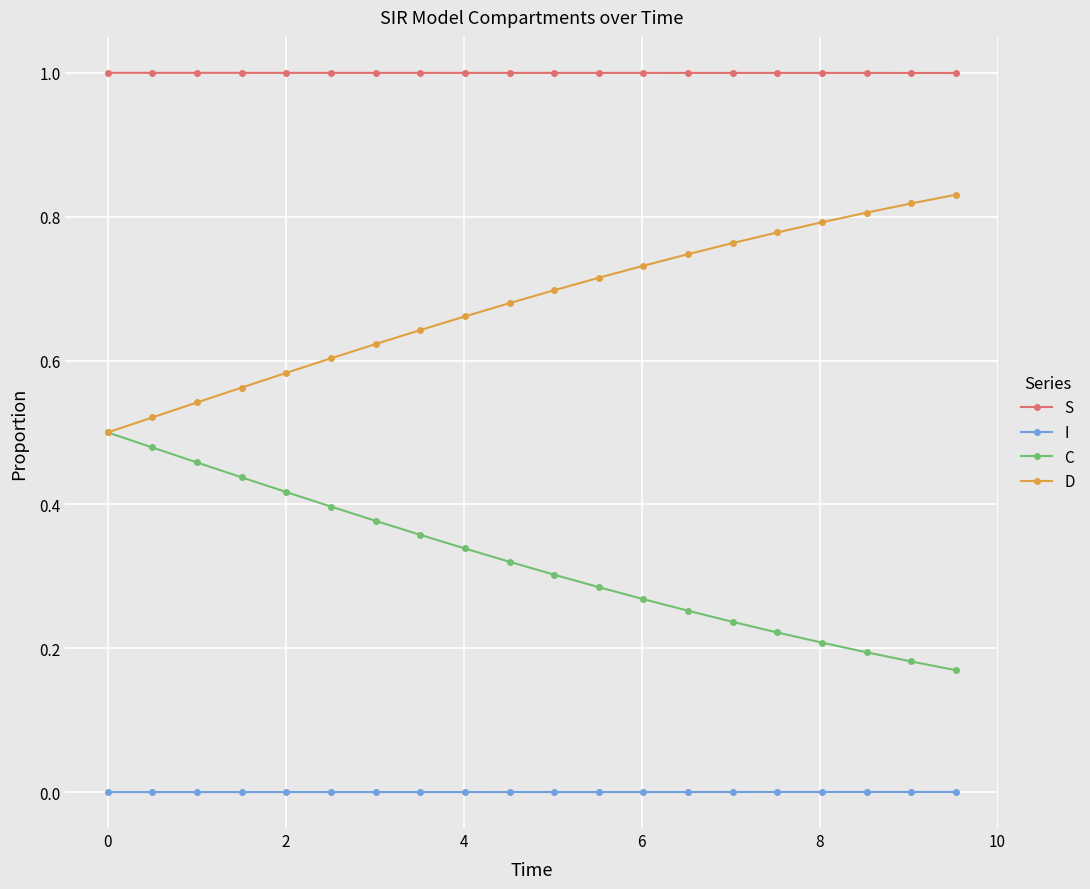

What is the lowest value of the S series?

1.0